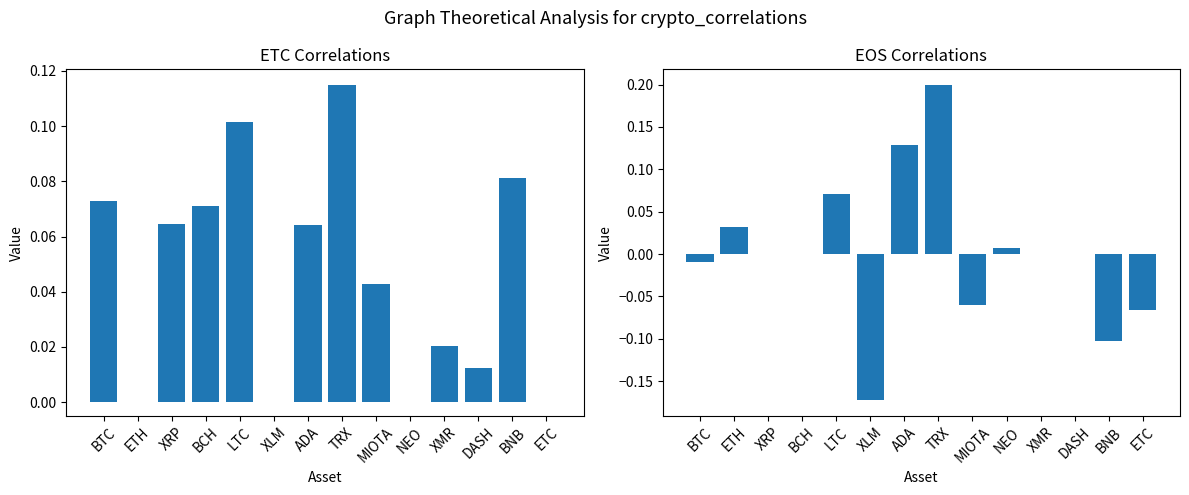

What is the difference between the maximum and minimum values in the EOS series?

0.4